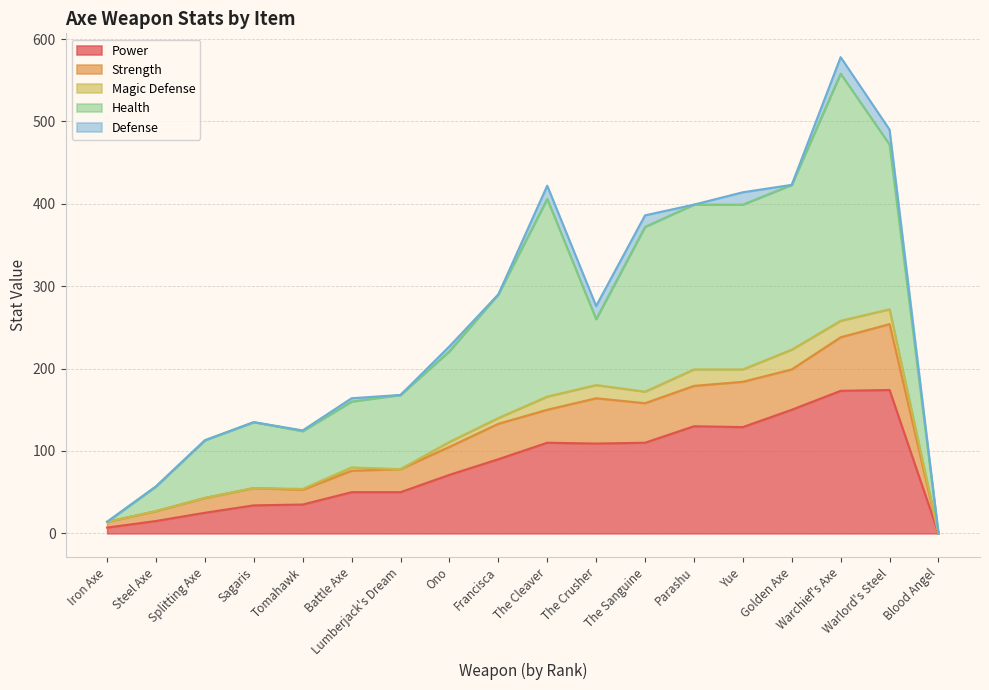

True or false: Strength and Power intersect in this chart.

False